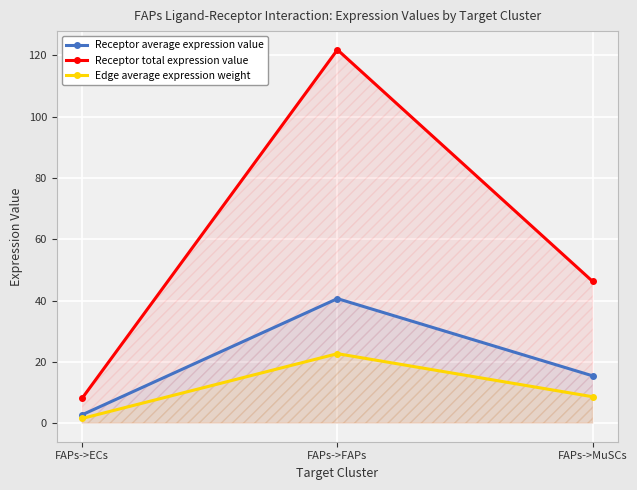

Reading right to left, transcribe all the data shown in this chart.

Receptor average expression value: 15.4	40.6	2.7
Receptor total expression value: 46.3	121.9	8.2
Edge average expression weight: 8.6	22.6	1.5